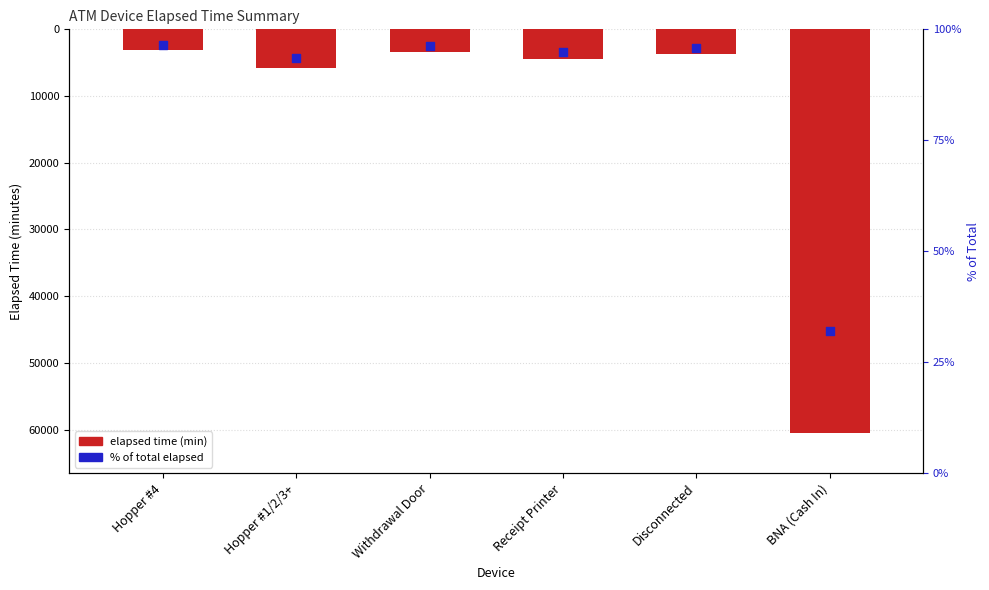

At how many categories does at least one series exceed -12852?

5